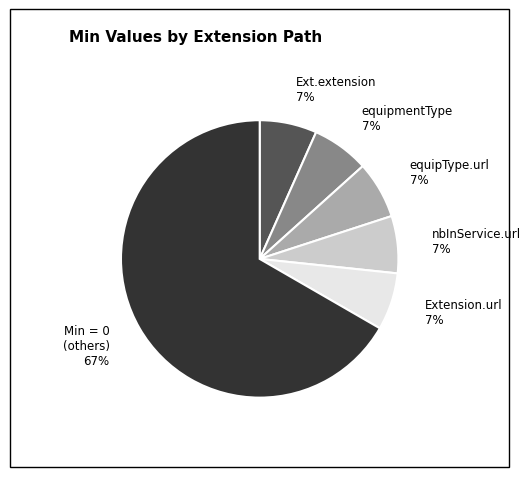

Is there any slice that represents more than half of the pie?

Yes